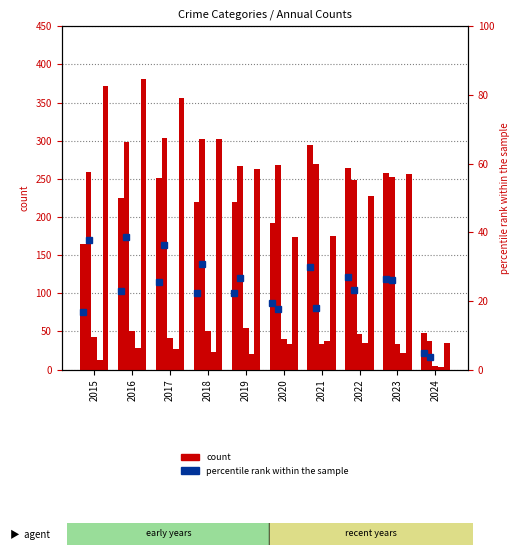

What is the sum of the Aggravated Battery values at 2019 and 2023?

520.0